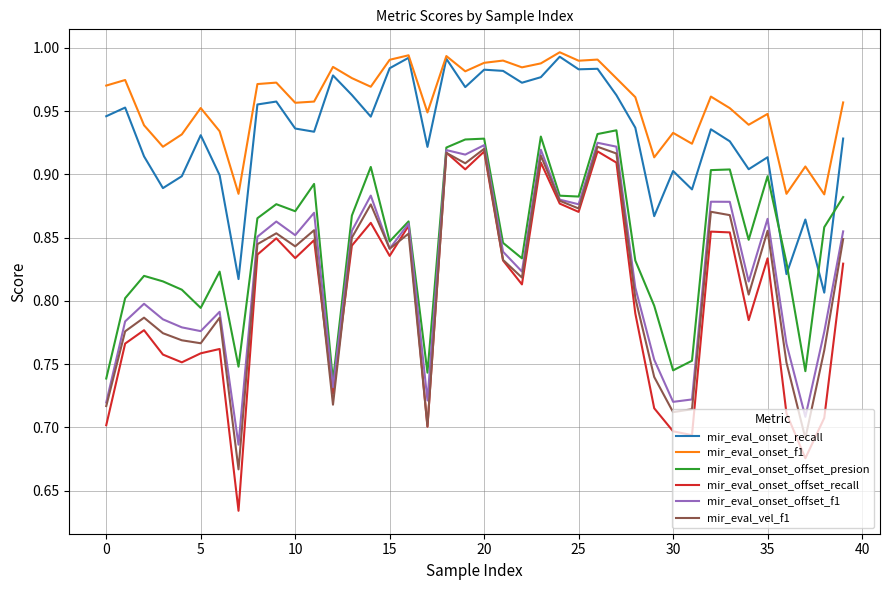

True or false: mir_eval_onset_offset_presion and mir_eval_onset_f1 intersect in this chart.

False